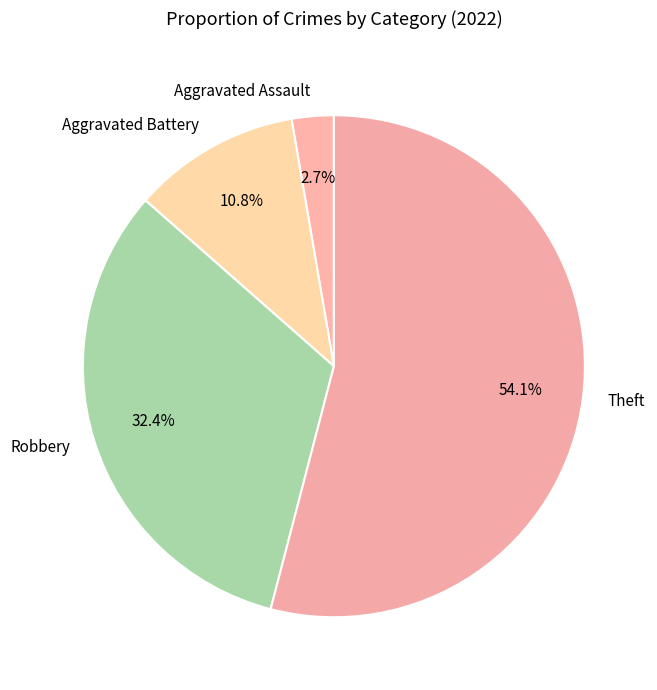

To the nearest percent, what is the average slice percentage?

25%